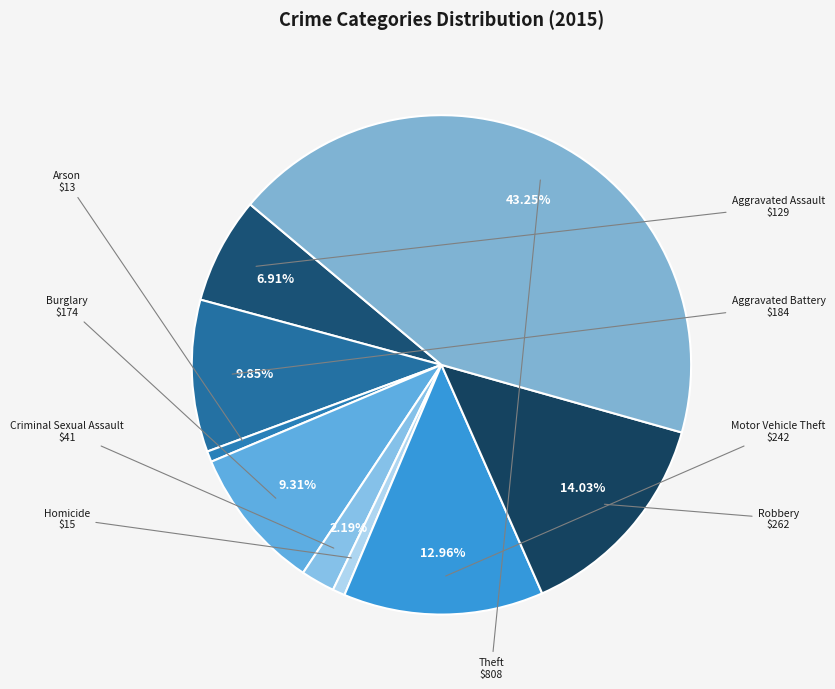

What percentage is the Criminal Sexual Assault slice, to the nearest percent?

2%